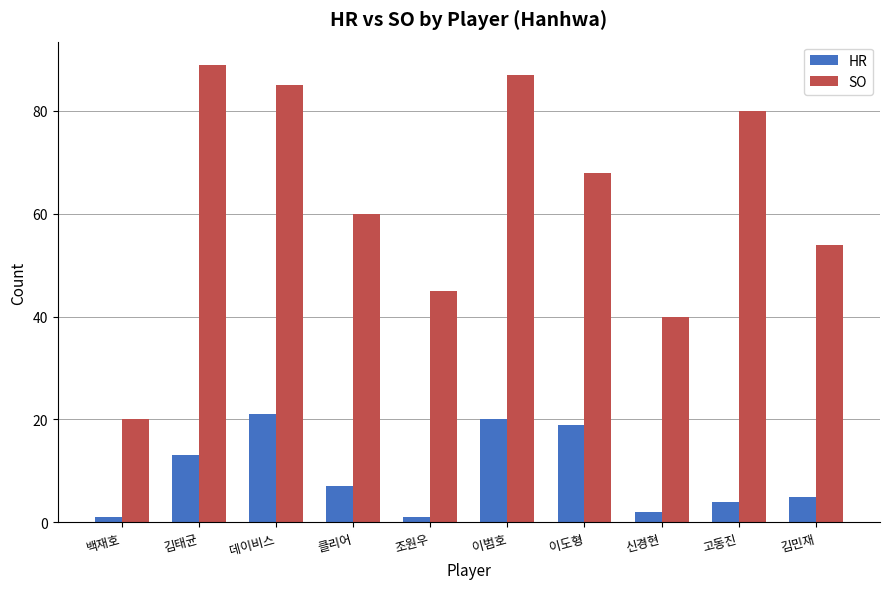

At which label does SO first exceed 68?

김태균